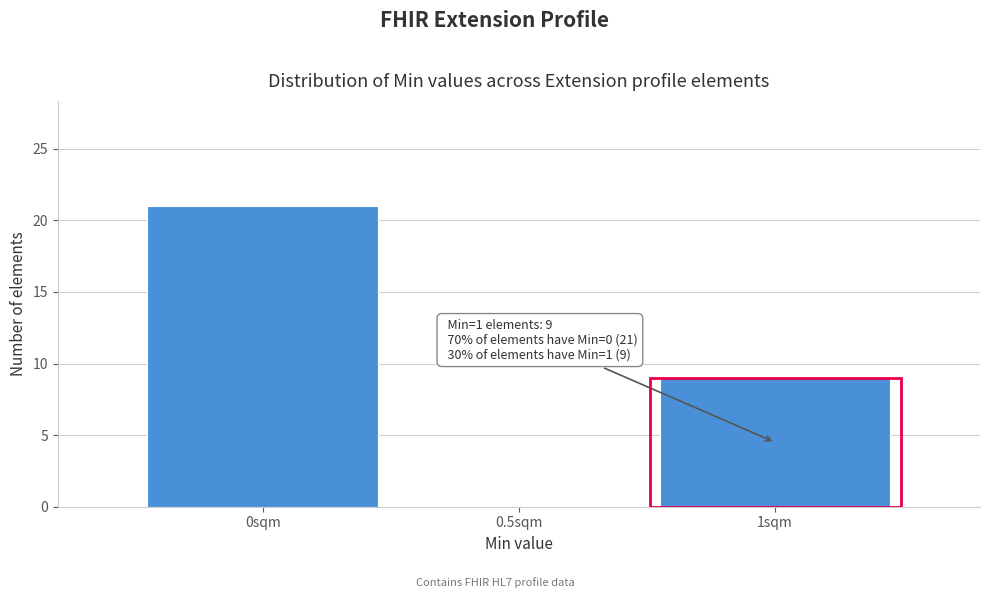

Which range on the x-axis has the tallest bar?

-0.25 to 0.25